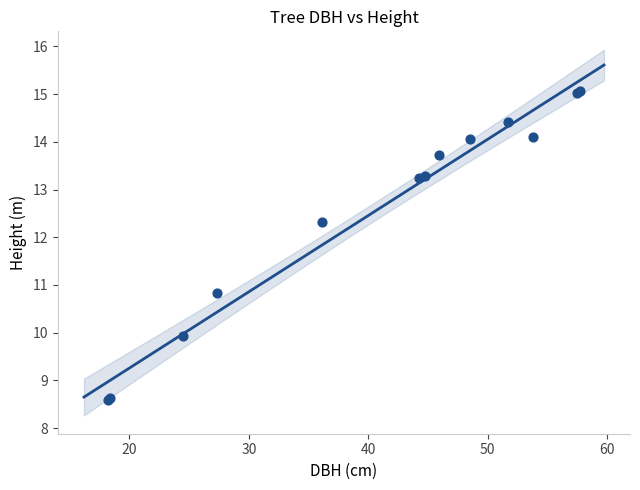

What Y value in the scatter plot is closest to 11?

10.8